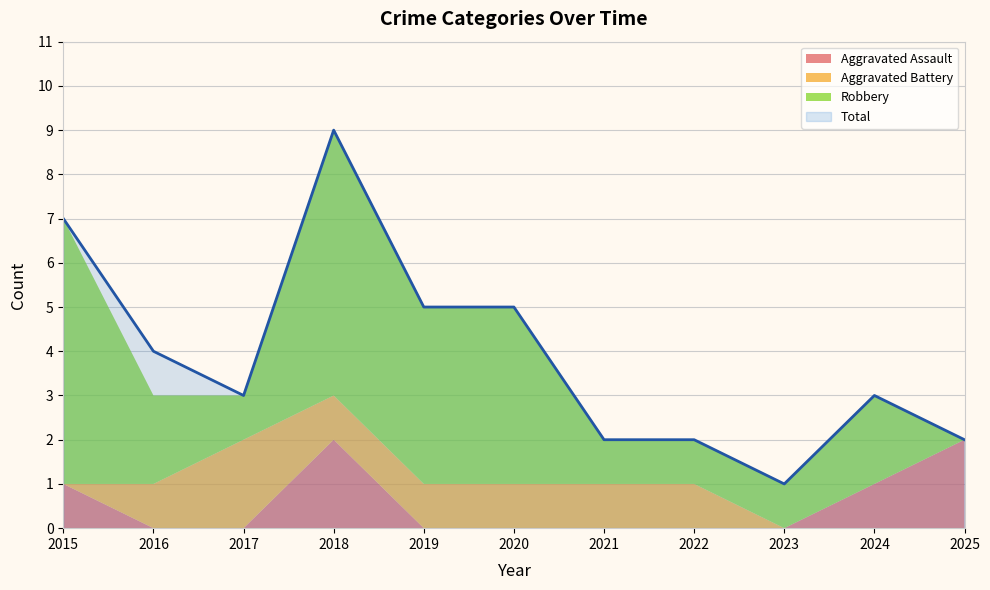

What is the total value across all series at 2016?

7